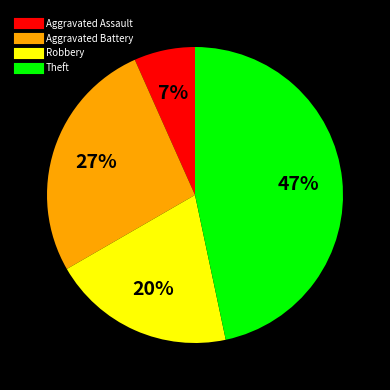

Which slice is the largest?

Theft